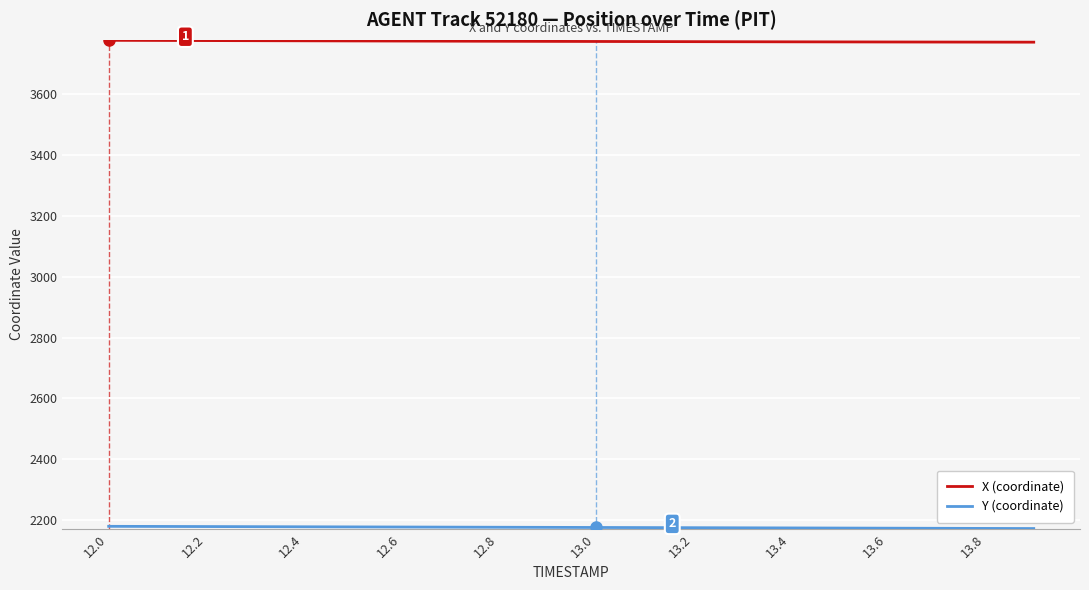

Which series has the largest total across all categories?

X (coordinate)